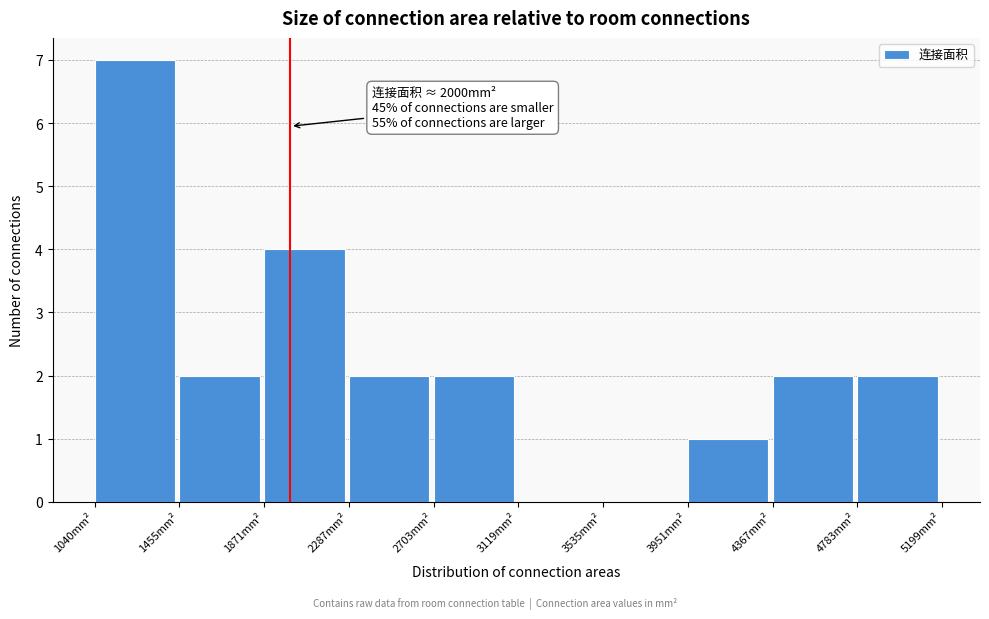

Over which range of the x-axis is the bar tallest?

1050 to 1450